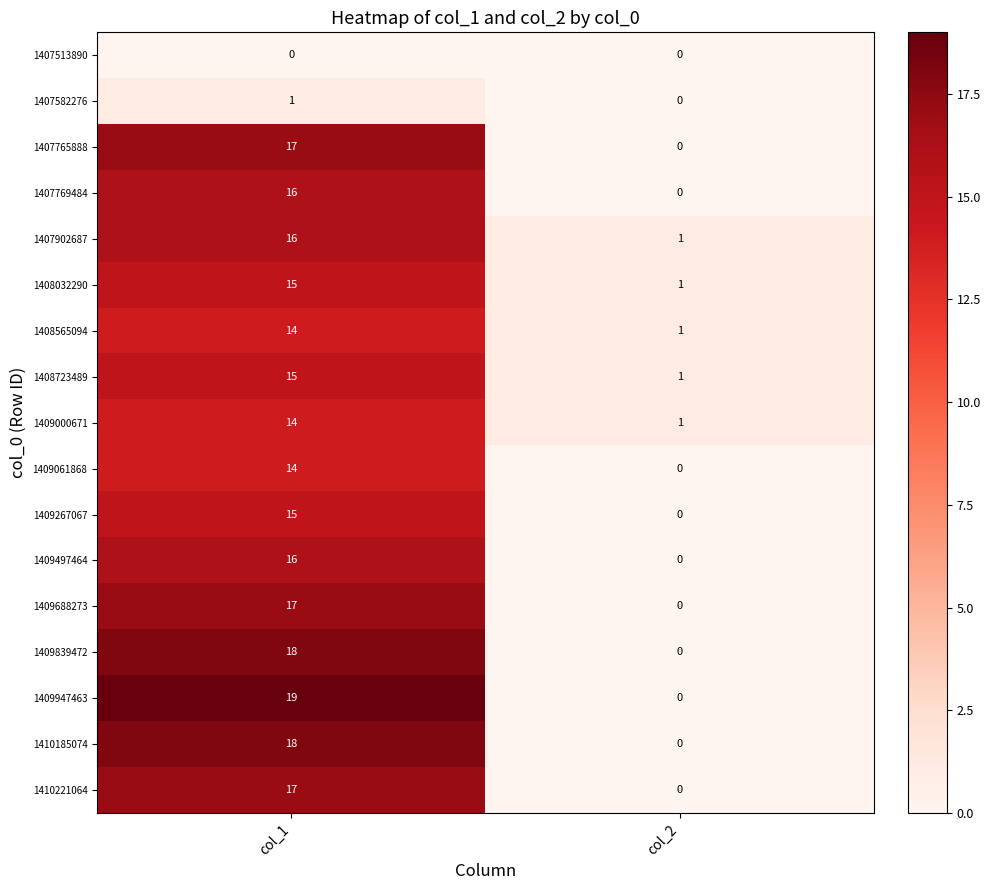

List the labels in order of 1409267067 value, smallest first.

col_2, col_1